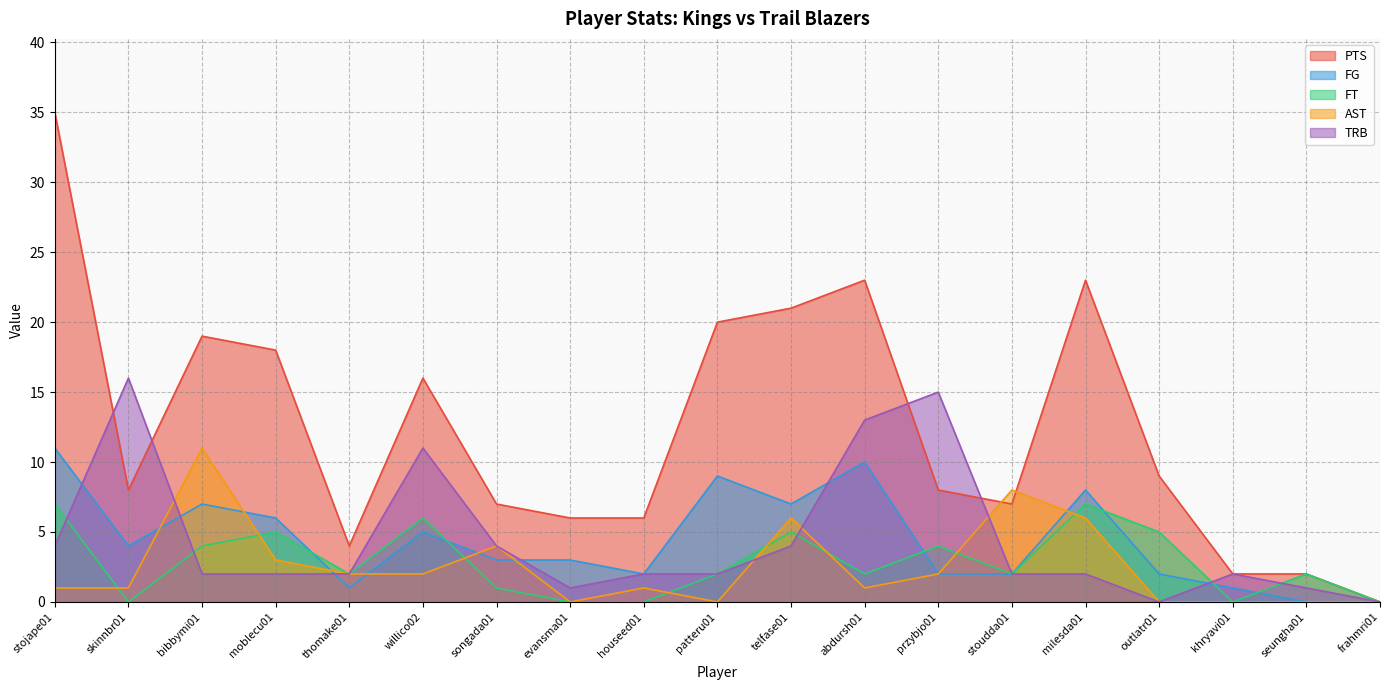

What is the total value across all series at evansma01?

10